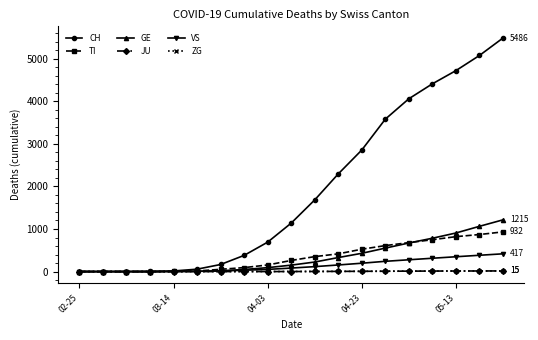

How many distinct data groups are displayed?

6